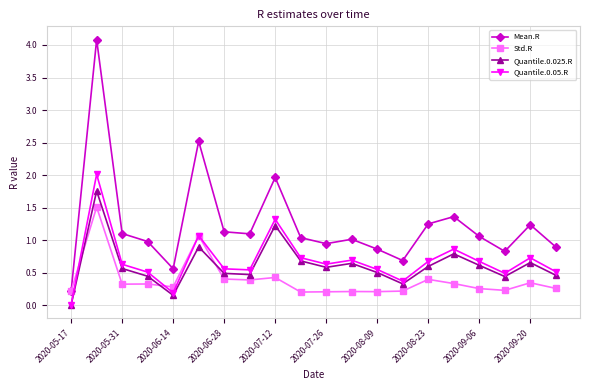

Which series has the widest spread of values?

Mean.R